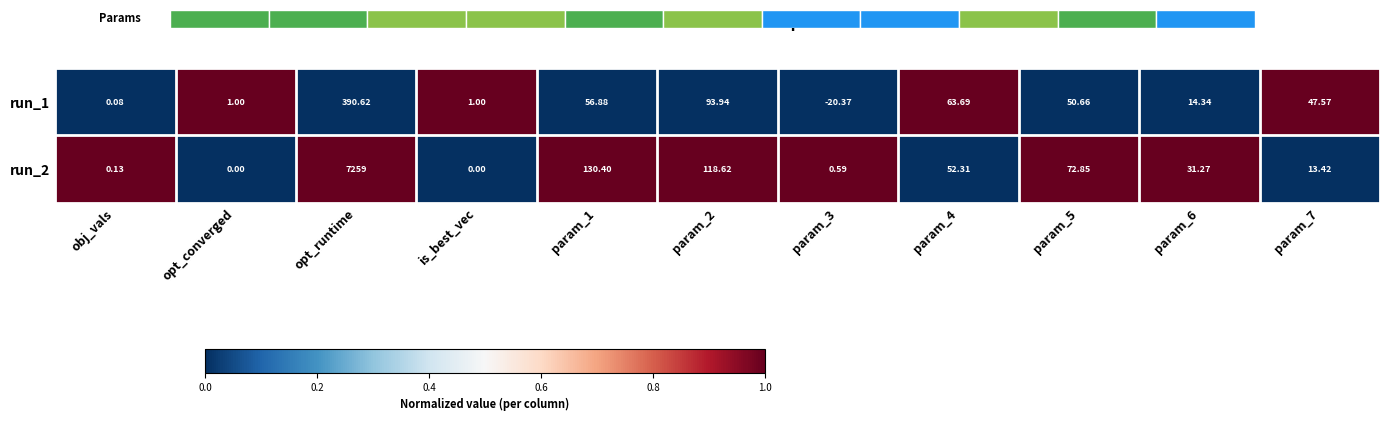

How many data points in run_2 are less than 31?

5